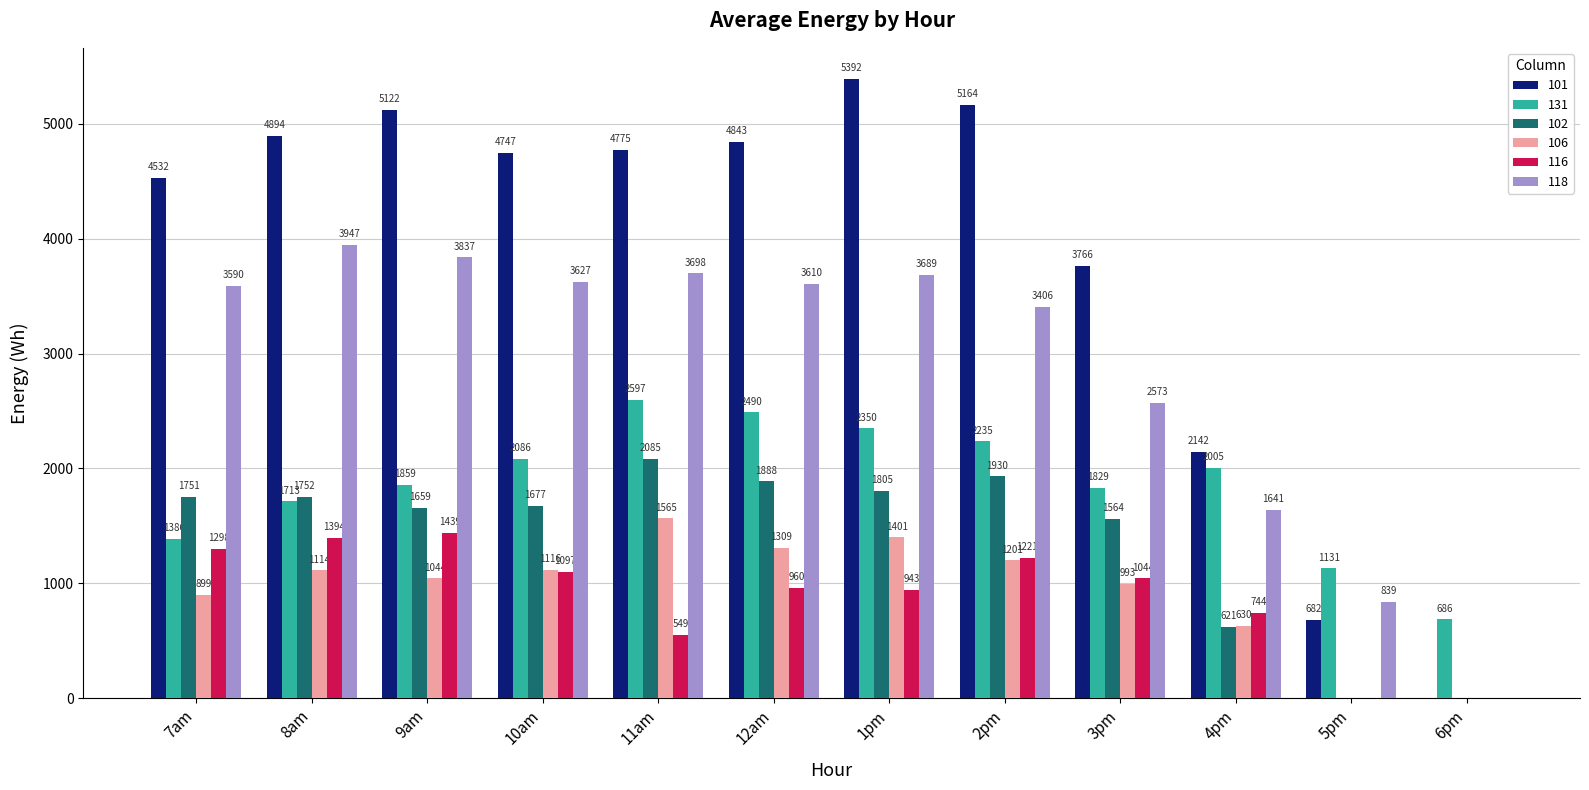

The 102 series shows 1103.3 at 11am. True or false?

False